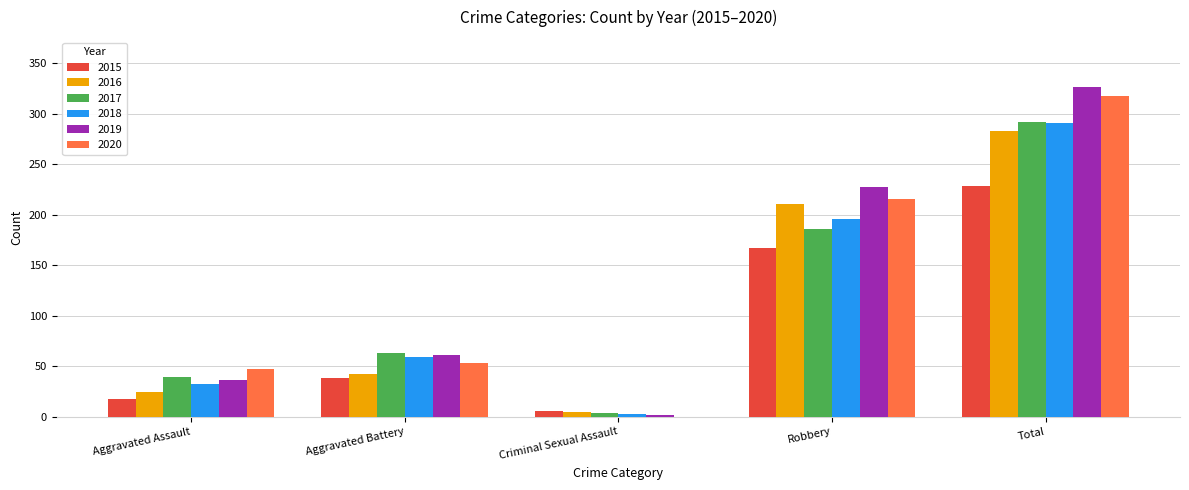

Between Aggravated Battery and Total, which series saw the biggest shift?

2019